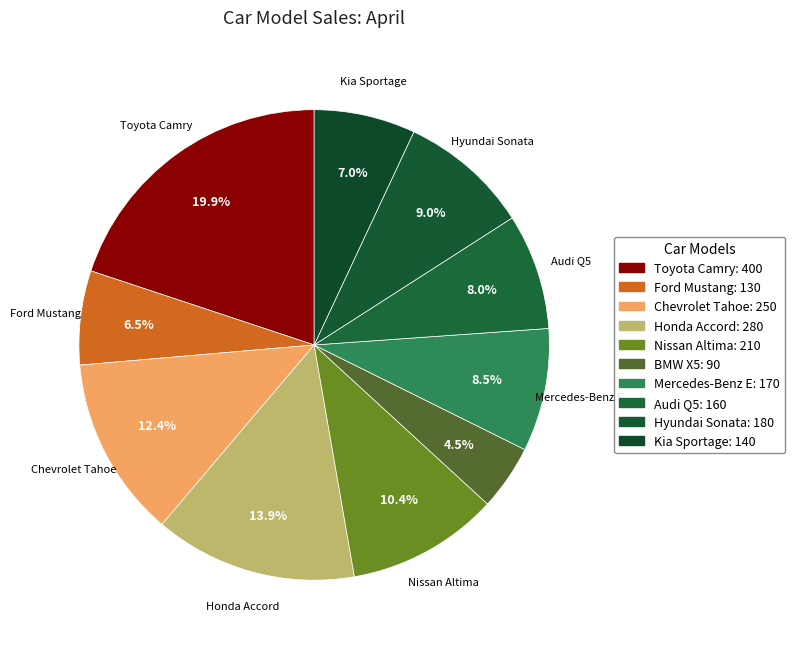

Does Hyundai Sonata represent more than half of the total?

No